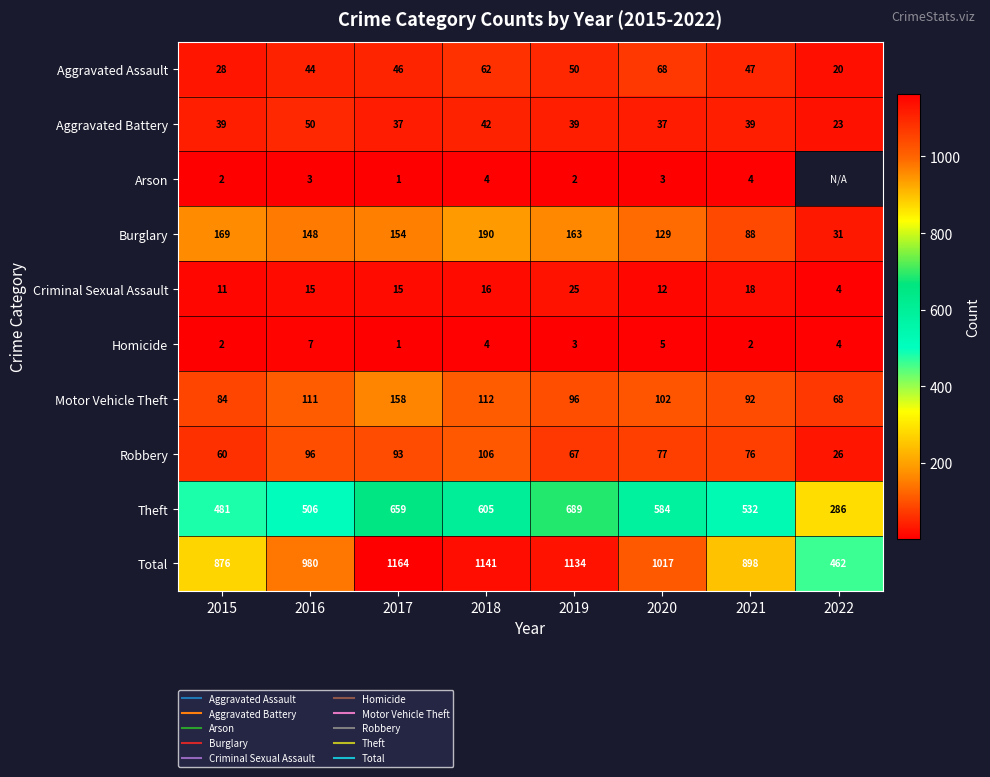

What is the minimum value for Motor Vehicle Theft?

68.0